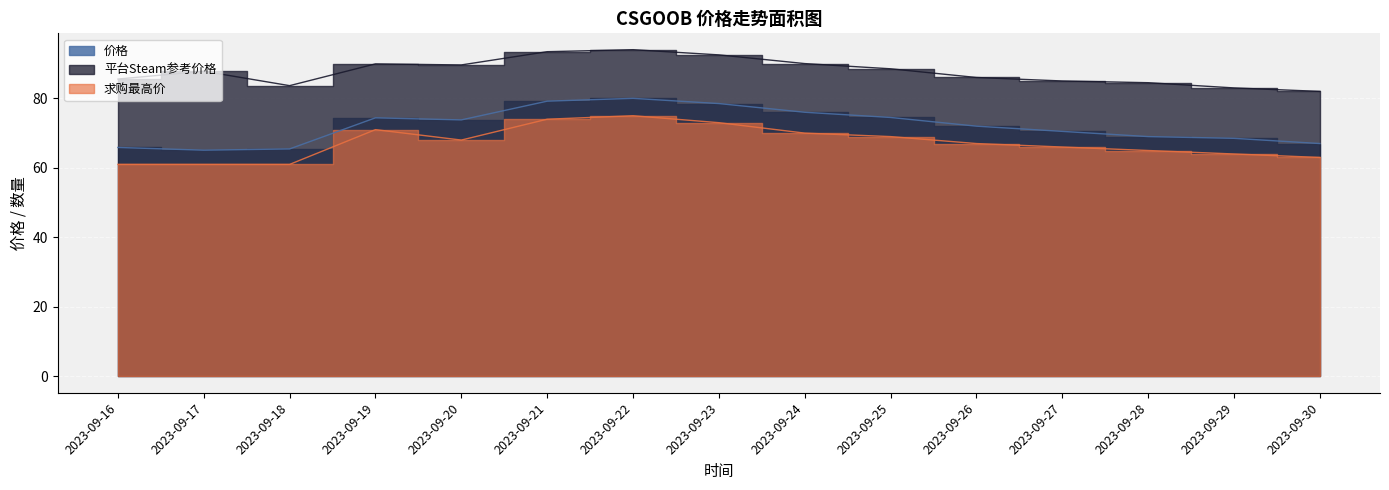

True or false: 价格 and 求购最高价 intersect in this chart.

False